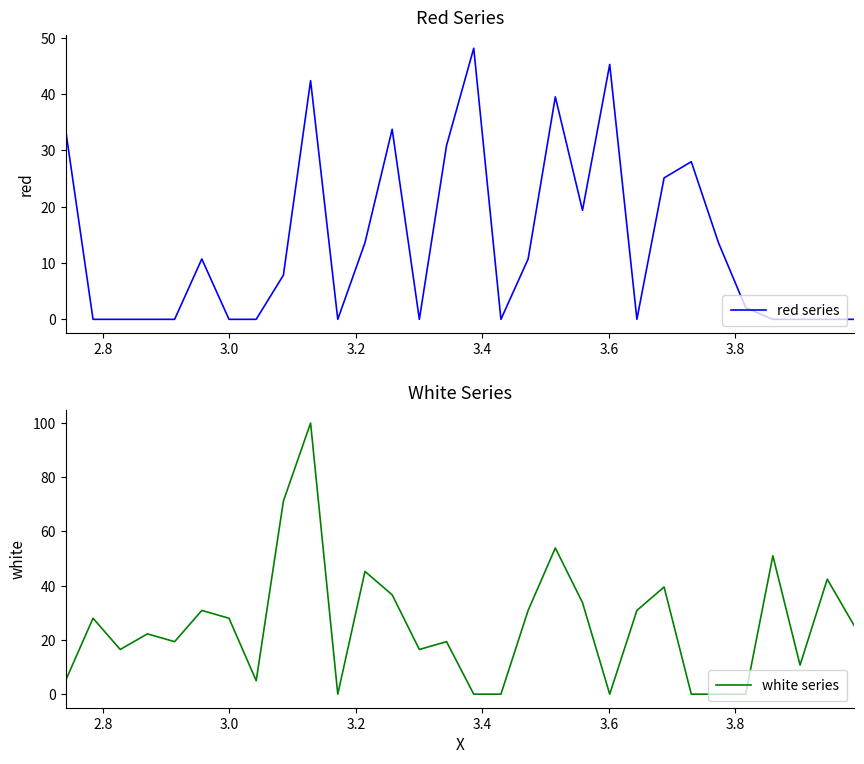

The red series series shows 14.3 at 23. True or false?

False